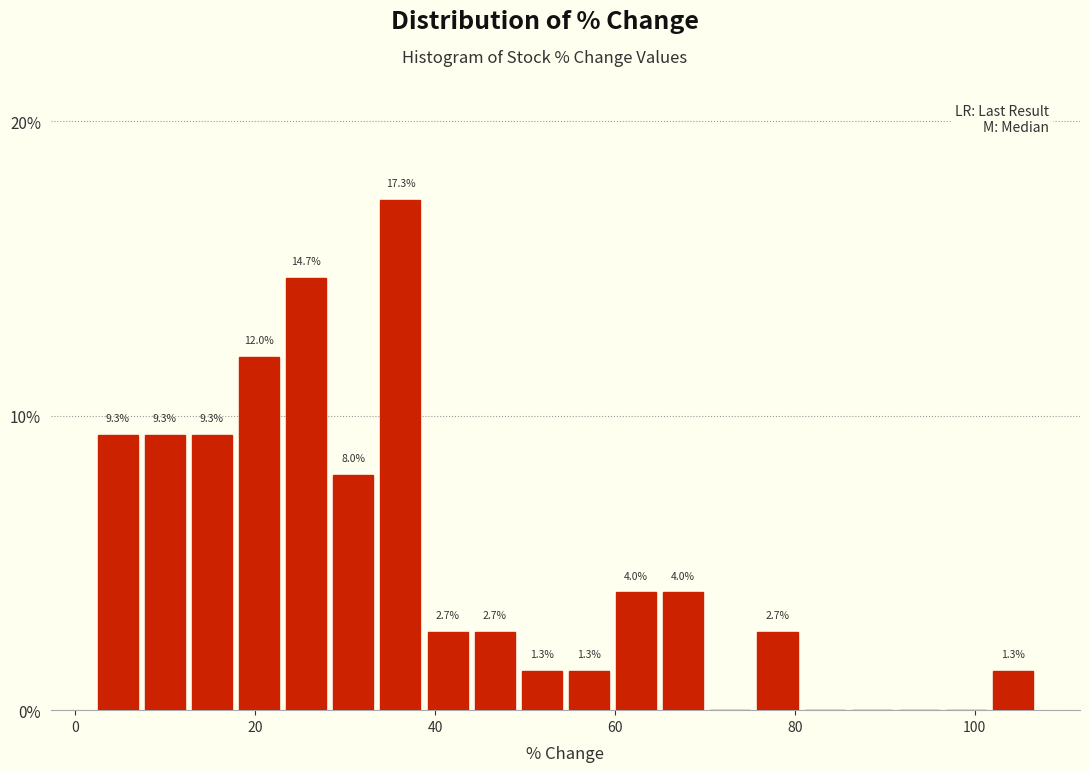

Read against the x-axis, roughly where is the centre of the tallest bar?

36